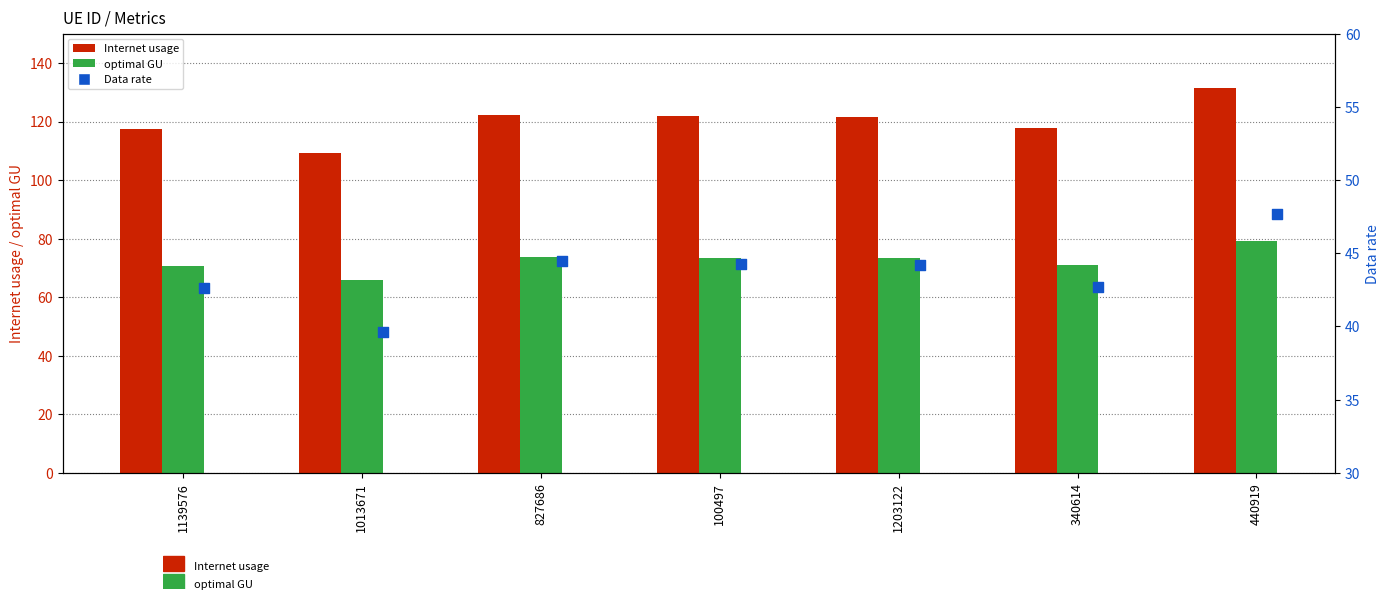

At how many categories does at least one series exceed 109?

7